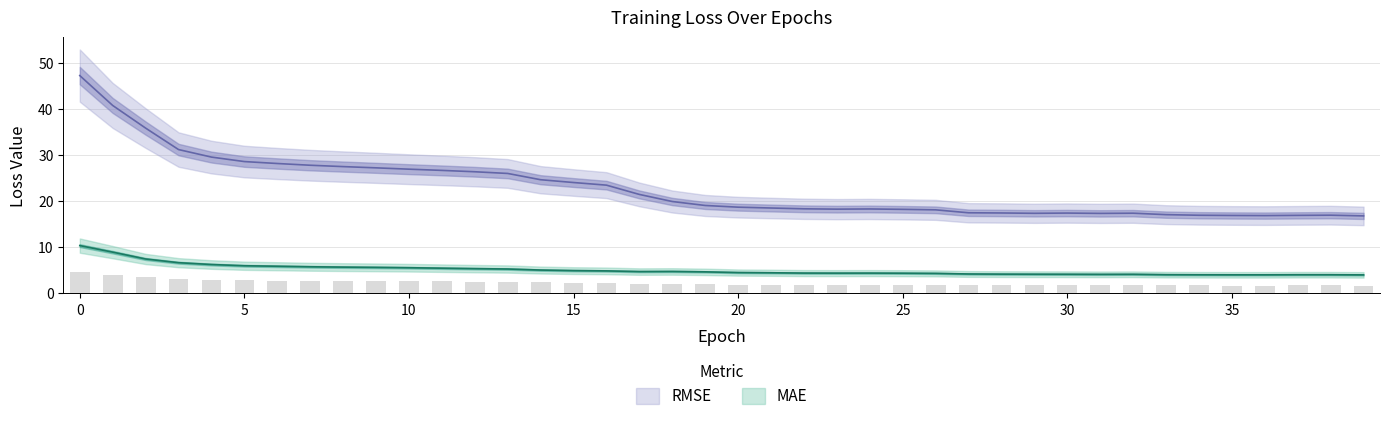

Which series has the largest total across all categories?

RMSE